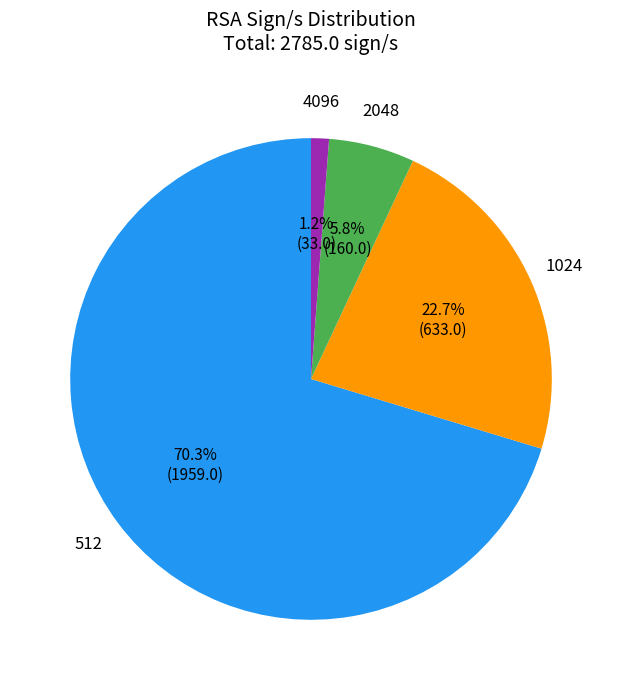

To the nearest percent, what percentage of the pie is 2048?

6%